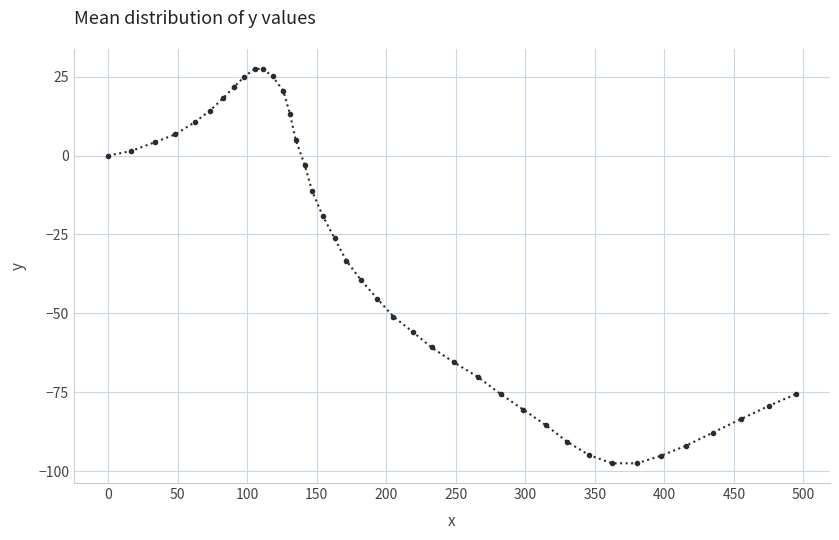

What is the value of the 19th point from the left?

-26.2